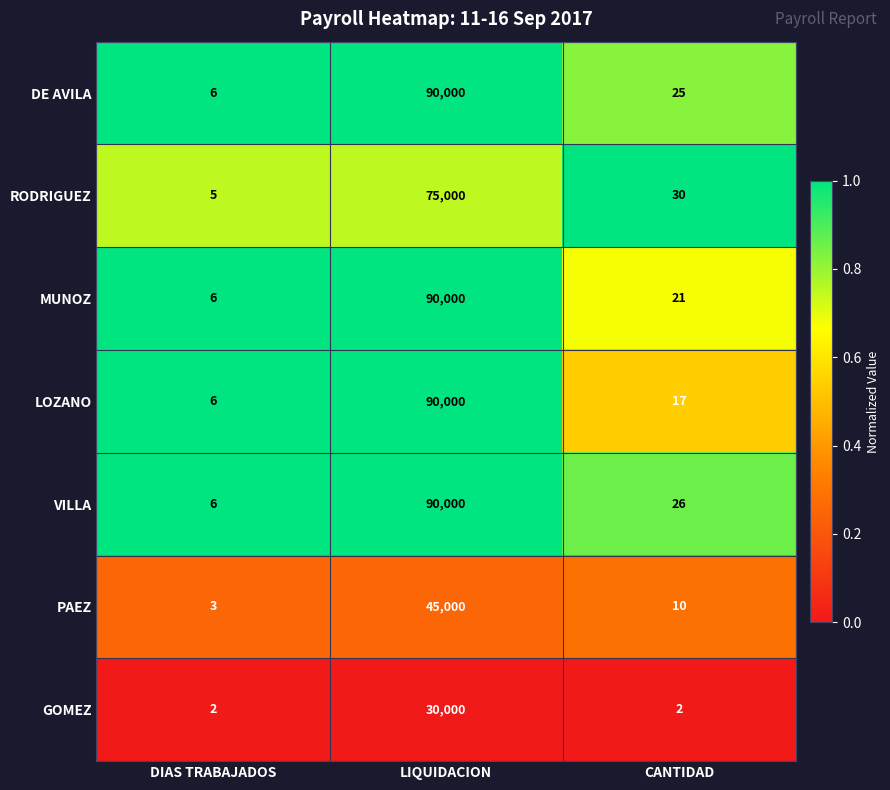

At which category is the sum across all series the highest?

LIQUIDACION